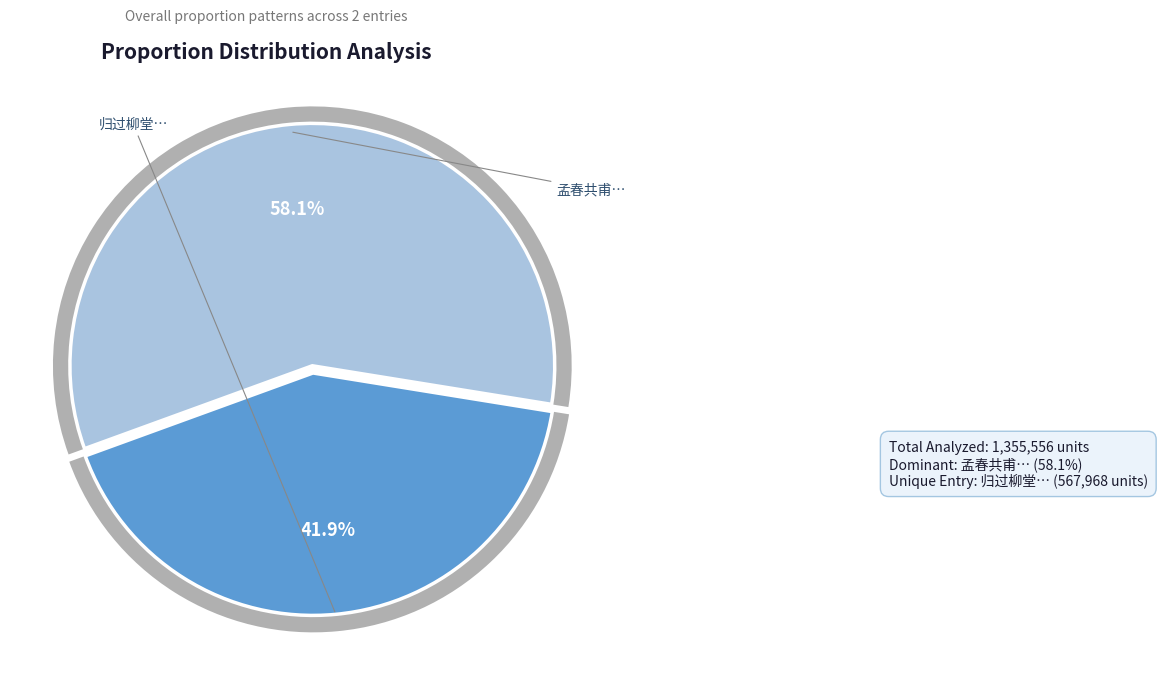

What is the largest slice in the pie chart?

孟春共甫之吴叔寅北上伯约之甬予将之东阳赋此志别